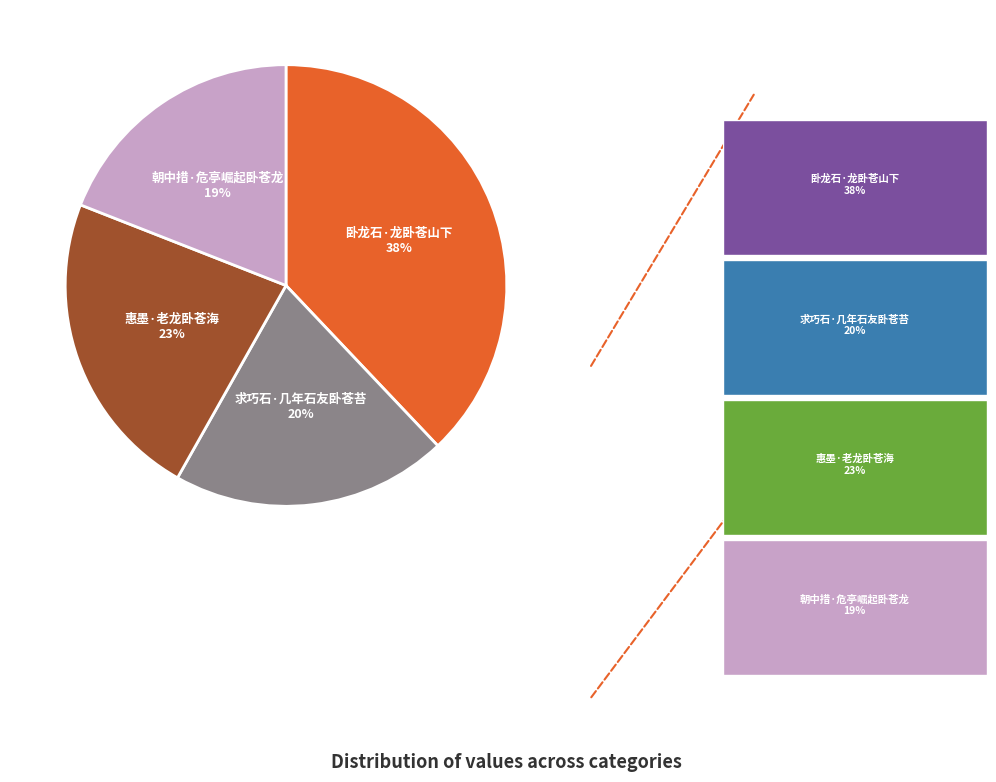

Between 朝中措·危亭崛起卧苍龙 and 求巧石·几年石友卧苍苔, which is larger?

求巧石·几年石友卧苍苔